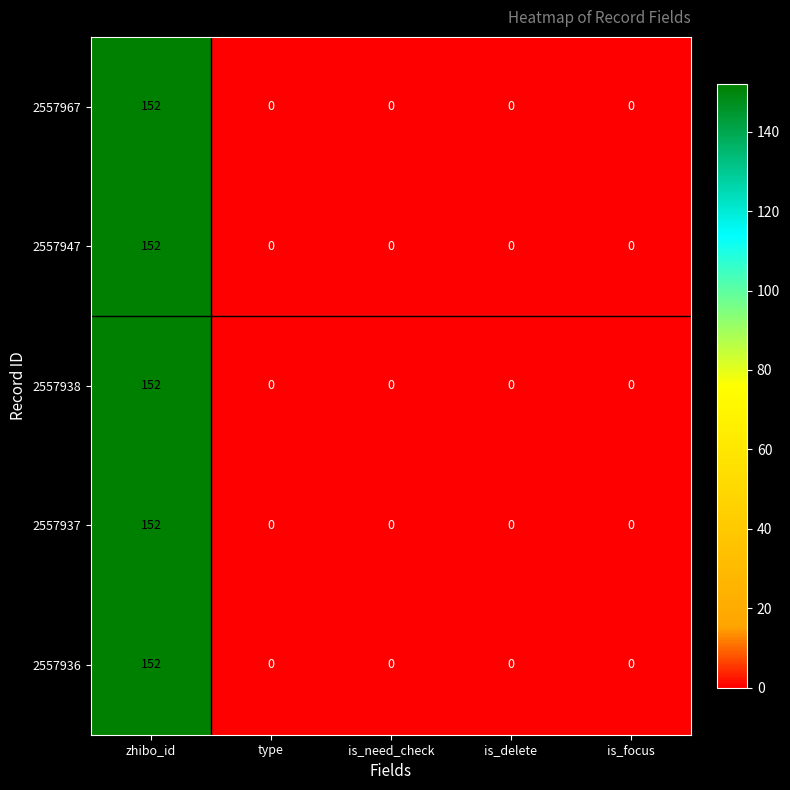

What is the maximum value shown in the chart?

152